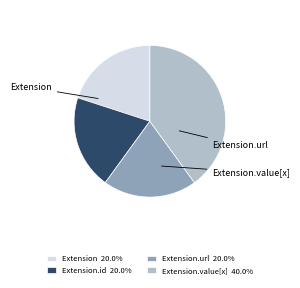

Count the number of slices in the pie.

4